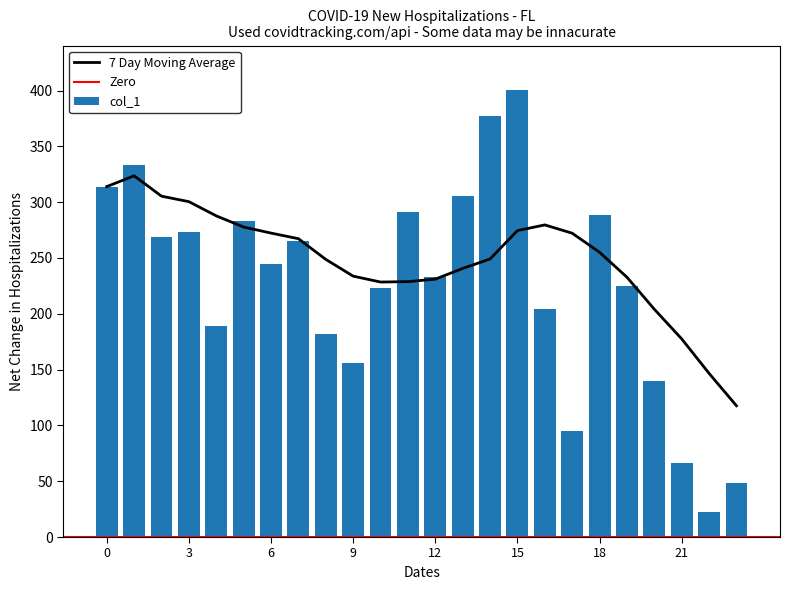

What is the difference between the col_1 values at 4 and 2?

80.1